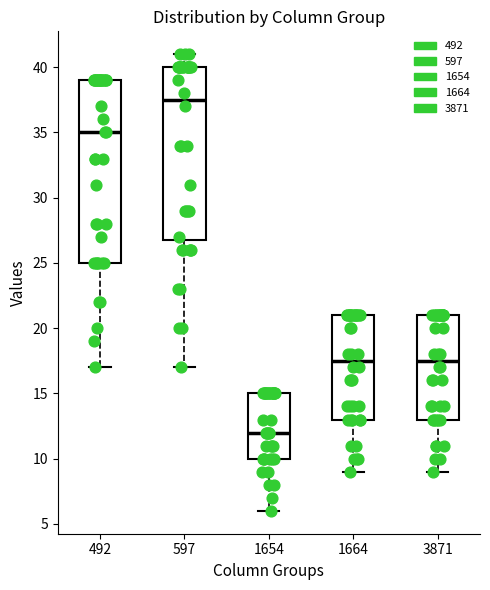

Which box has the lowest median line?

1654